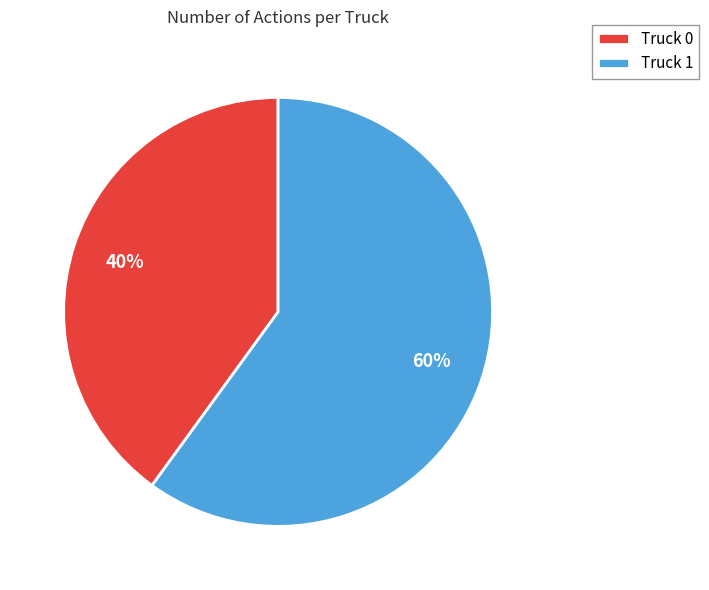

To the nearest percent, what percentage of the pie is Truck 0?

40%